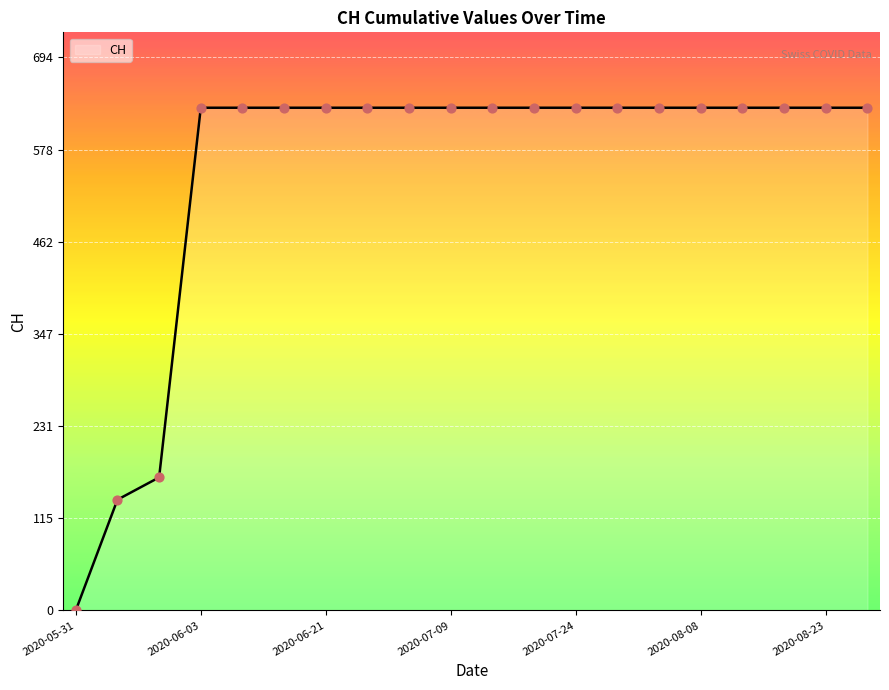

What is the greatest value displayed?

631